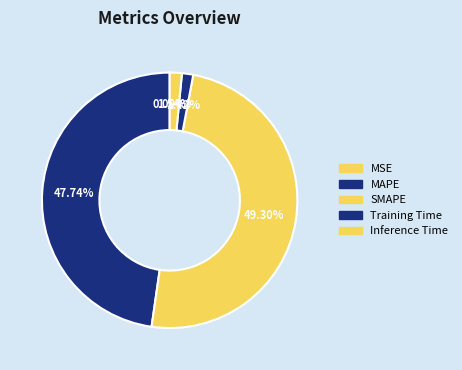

To the nearest percent, what percentage of the pie is Inference Time?

2%